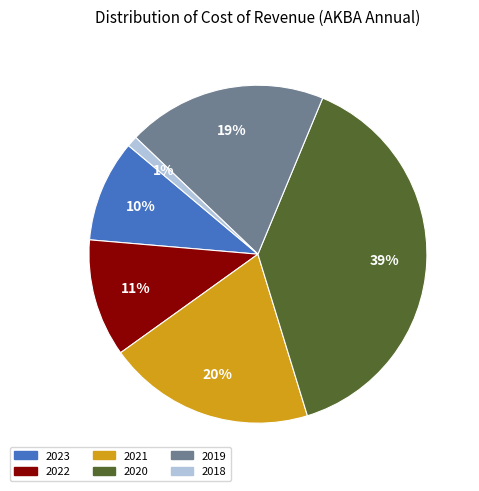

To the nearest percent, what portion does 2023 represent?

10%